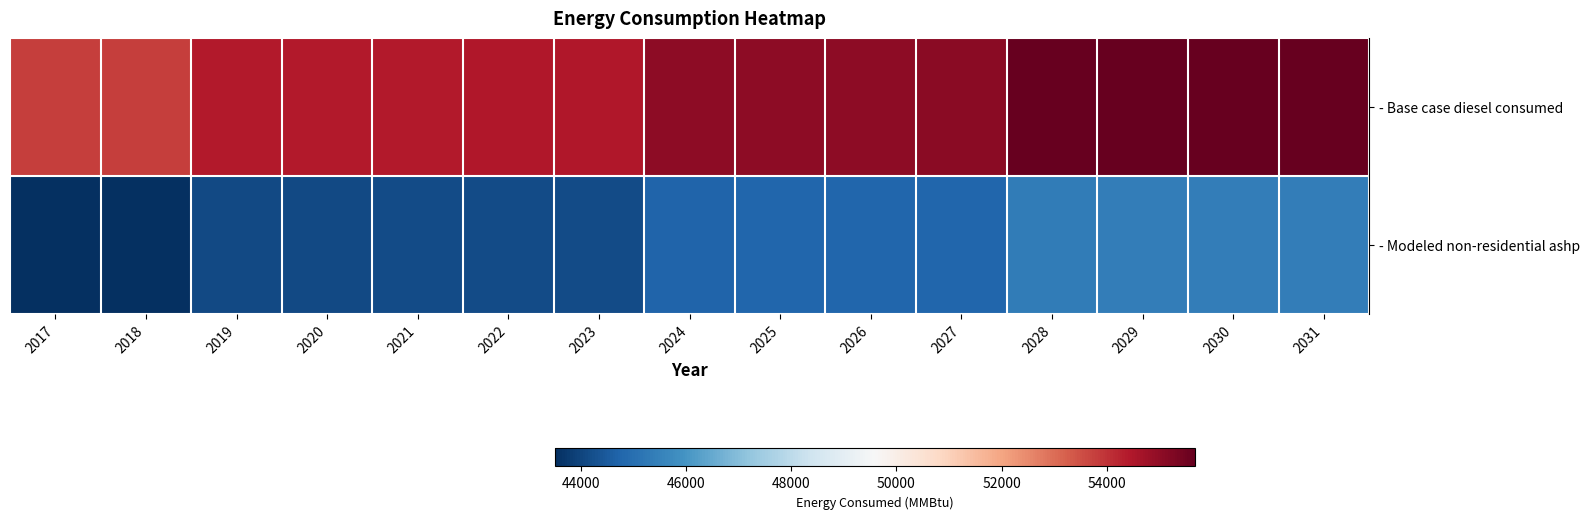

What is the difference between the highest and lowest values at 2022?

10294.6